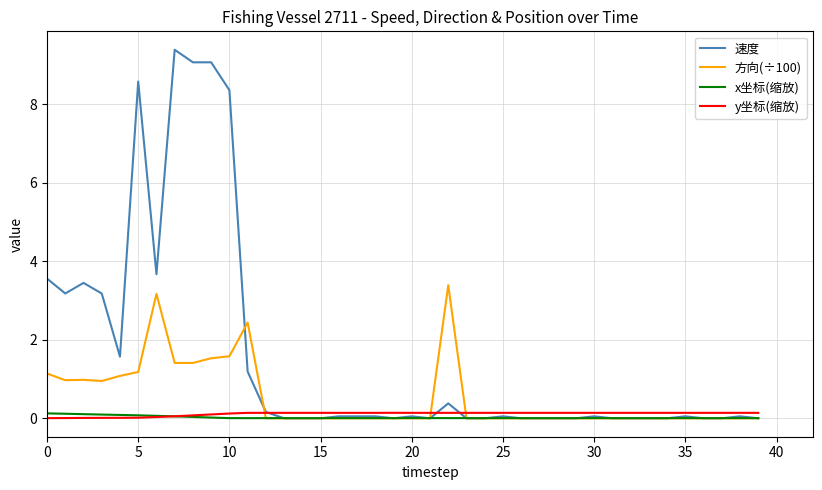

How many times do 方向(÷100) and y坐标(缩放) cross each other?

3